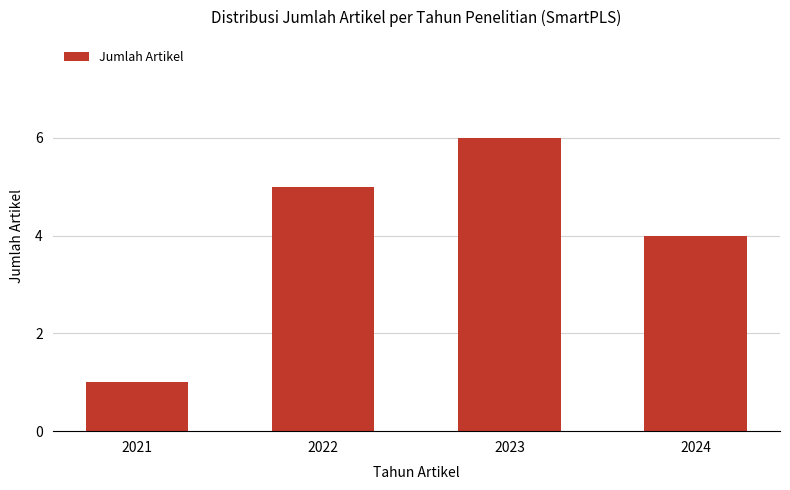

Reading left to right, list all the values displayed in this chart.

2021=1	2022=5	2023=6	2024=4